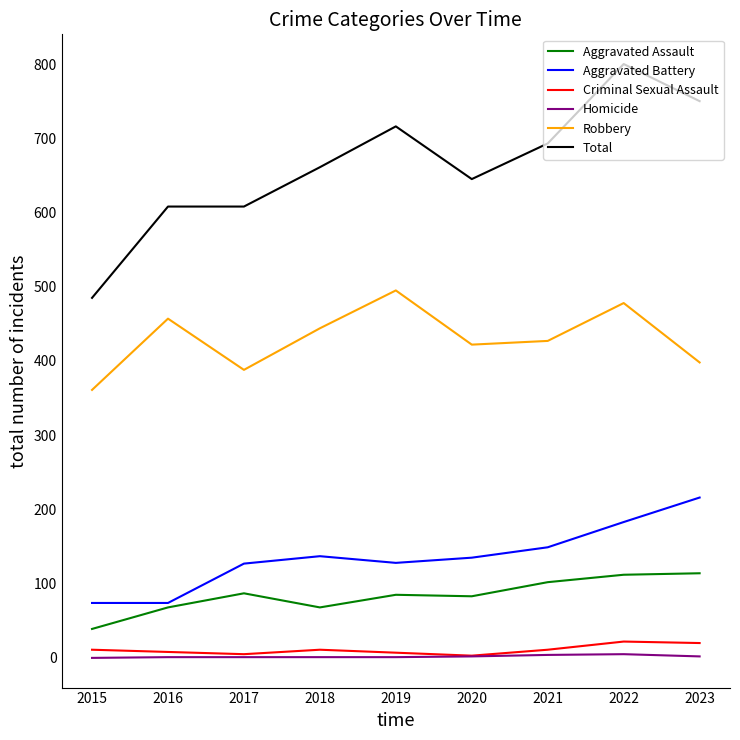

How many interior local peaks does the Aggravated Battery series have?

1